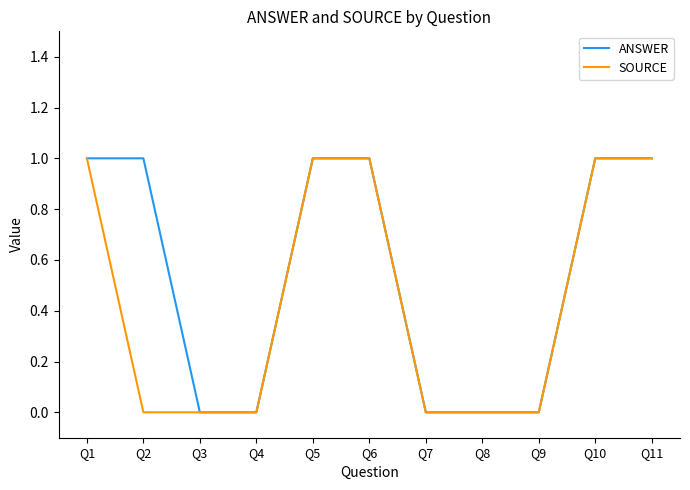

Rank the series by their average value, from highest to lowest.

ANSWER, SOURCE